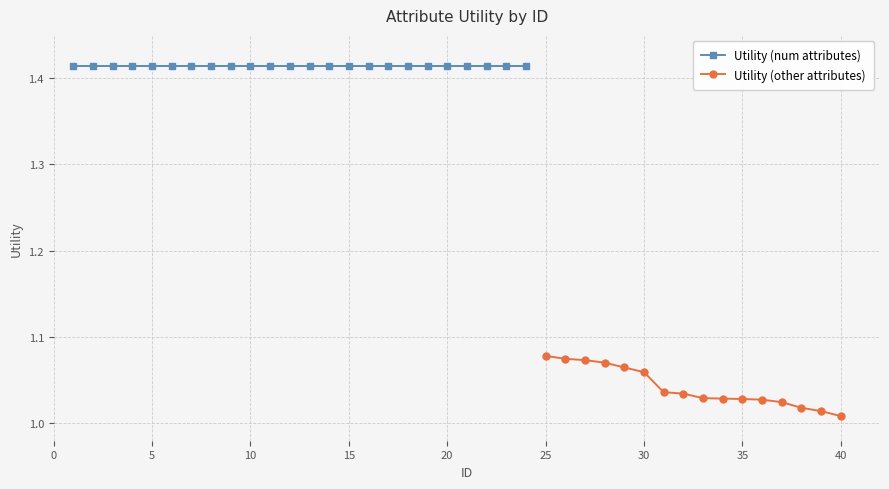

Is it true that Utility (other attributes) equals 0.5 at 35?

False